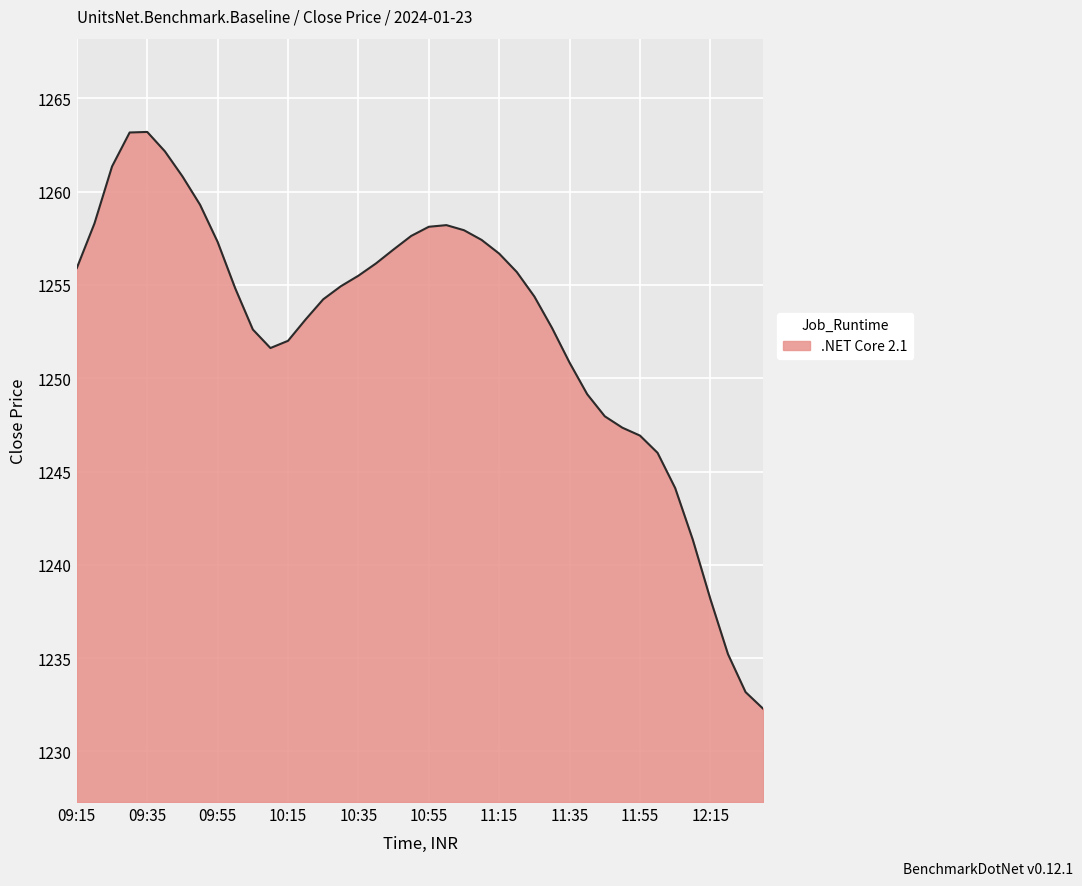

What is the greatest value displayed?

1263.2